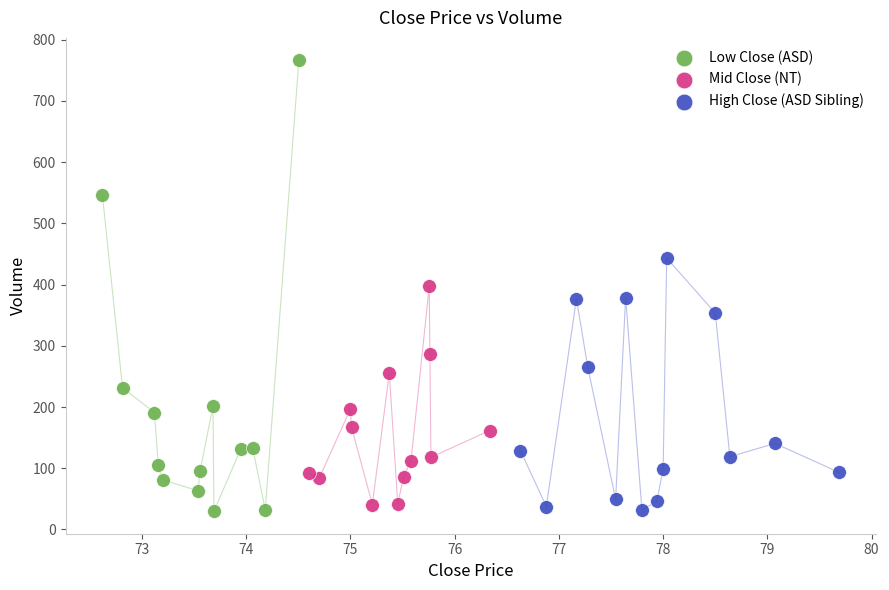

Which series contains the highest Y value?

Low Close (ASD)